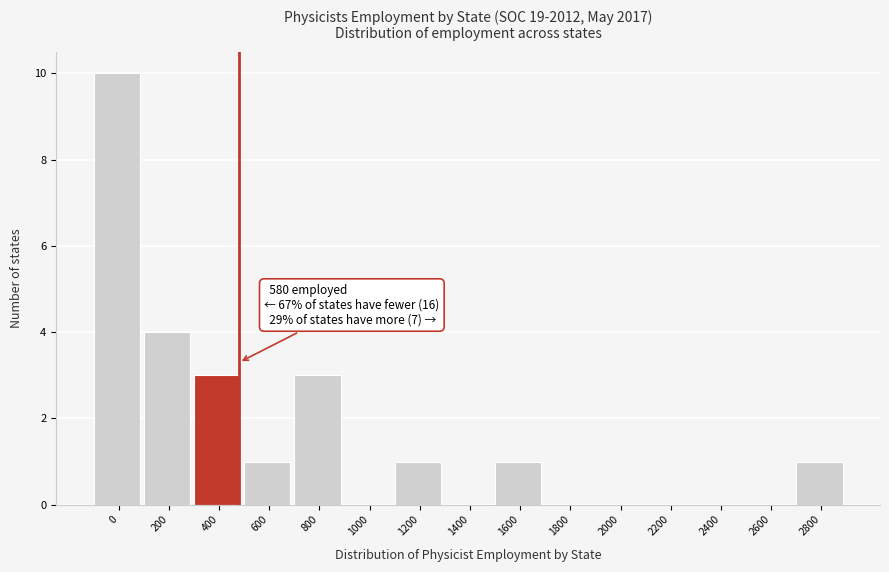

Reading left to right, extract all data points from this chart.

0=10	200=4	400=3	600=1	800=3	1000=0	1200=1	1400=0	1600=1	1800=0	2000=0	2200=0	2400=0	2600=0	2800=1